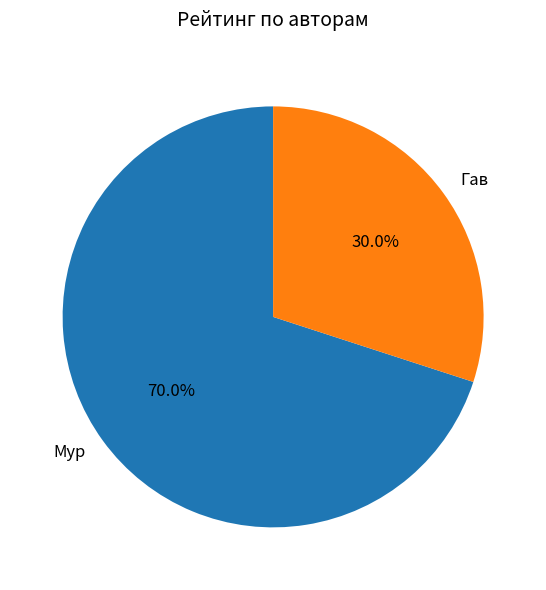

To the nearest percent, what portion does Мур represent?

70%